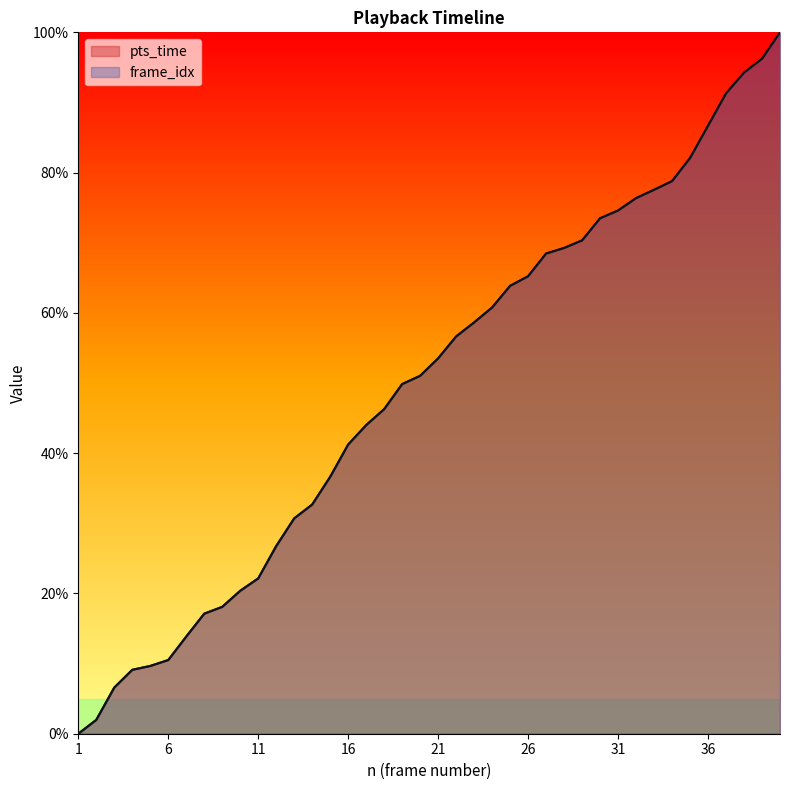

At which label is pts_time closest to 50?

19